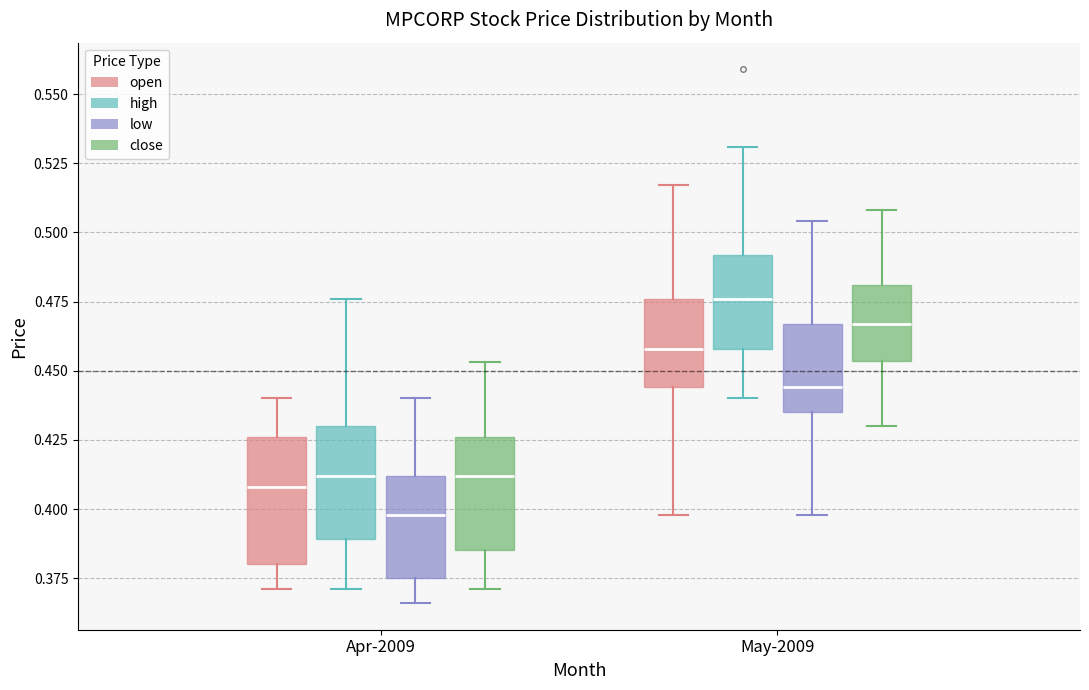

Reading left to right, read every box against the y-axis: the position of its median line, the range the box covers, and the ends of its whiskers. The values are not printed on the chart, so give them approximately, as read against the axis.

Apr-2009 (open): median 0.410, box 0.380 to 0.425, whiskers 0.370 to 0.440
Apr-2009 (high): median 0.410, box 0.390 to 0.430, whiskers 0.370 to 0.475
Apr-2009 (low): median 0.400, box 0.375 to 0.410, whiskers 0.365 to 0.440
Apr-2009 (close): median 0.410, box 0.385 to 0.425, whiskers 0.370 to 0.455
May-2009 (open): median 0.460, box 0.445 to 0.475, whiskers 0.400 to 0.515
May-2009 (high): median 0.475, box 0.460 to 0.490, whiskers 0.440 to 0.530
May-2009 (low): median 0.445, box 0.435 to 0.465, whiskers 0.400 to 0.505
May-2009 (close): median 0.465, box 0.455 to 0.480, whiskers 0.430 to 0.510